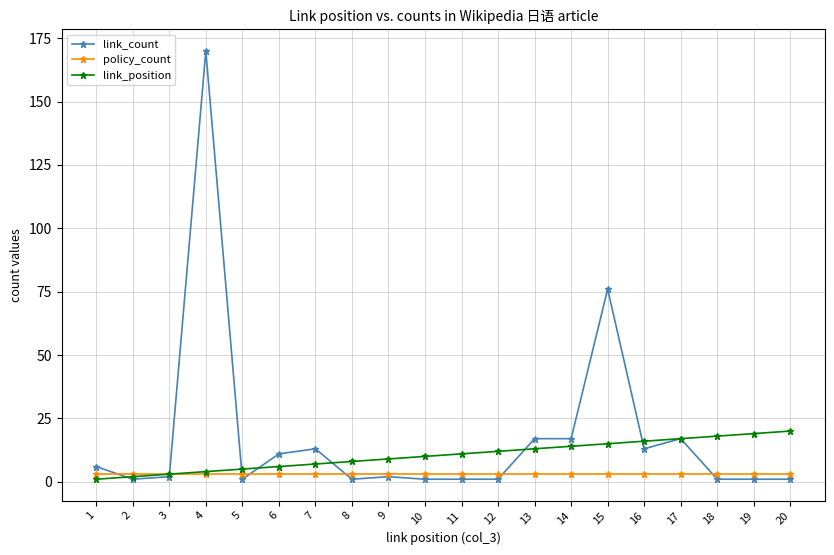

At which category is the sum across all series the highest?

4